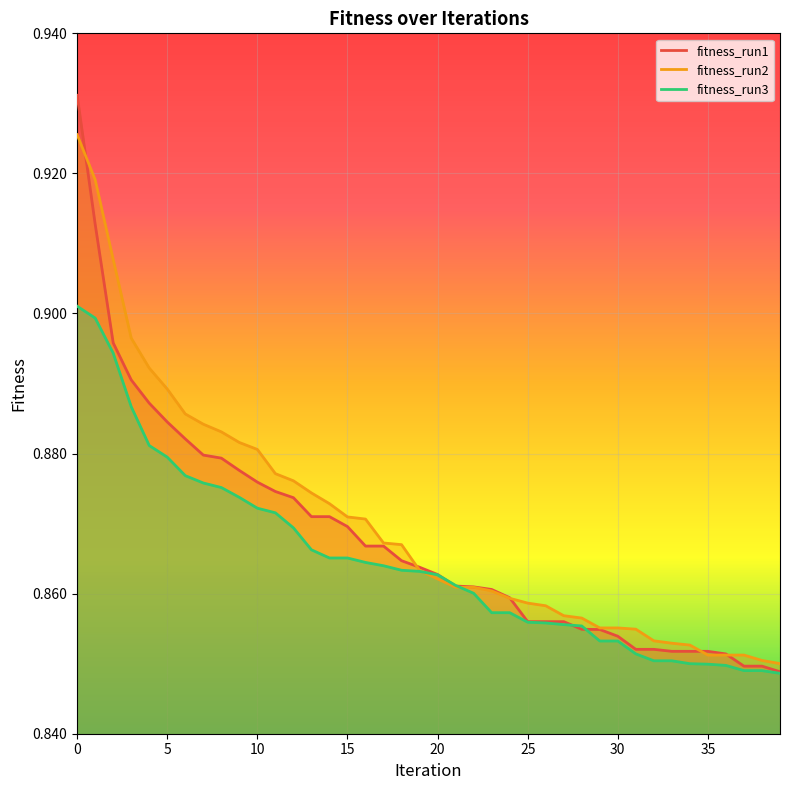

What are all the series names shown in the legend?

fitness_run1, fitness_run2, fitness_run3